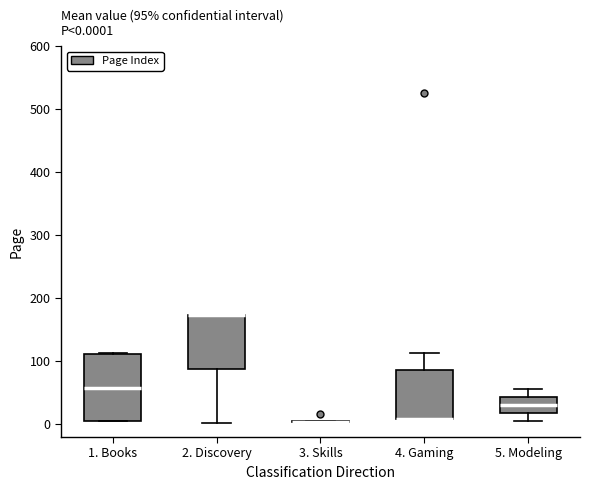

Comparing the boxes themselves (not the whiskers), which one is the tallest?

1. Books